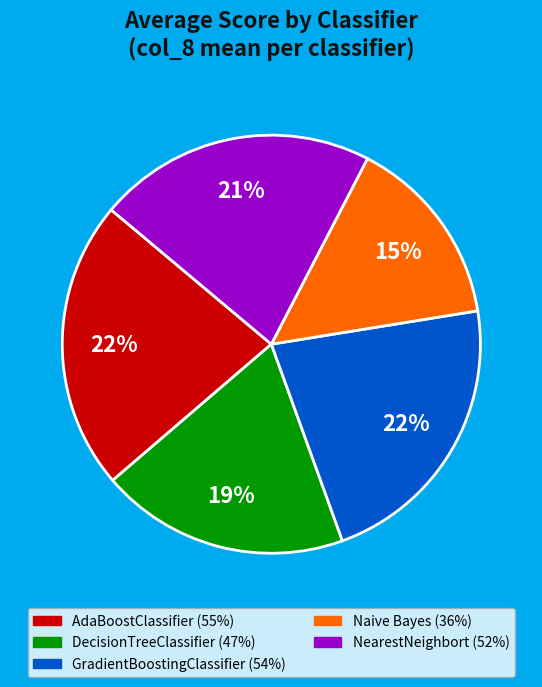

Which has a higher value, GradientBoostingClassifier or Naive Bayes?

GradientBoostingClassifier